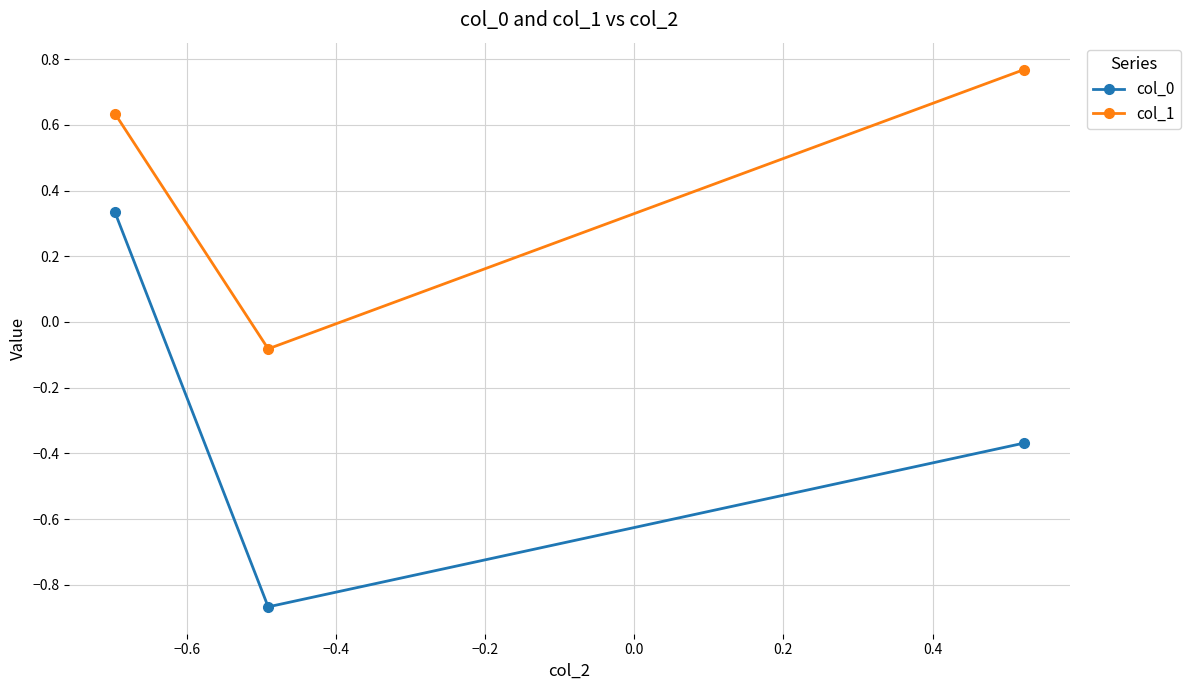

Which series has the largest total across all categories?

col_1